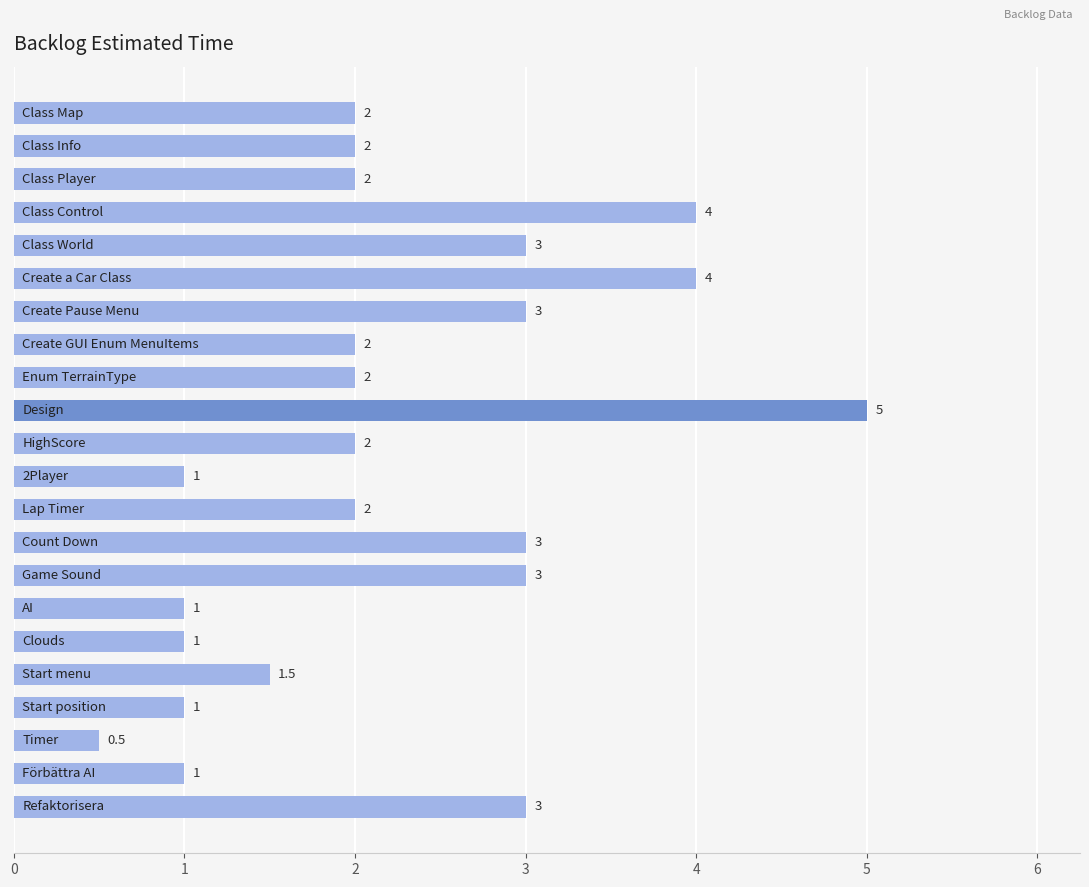

Are the bars horizontal?

Yes